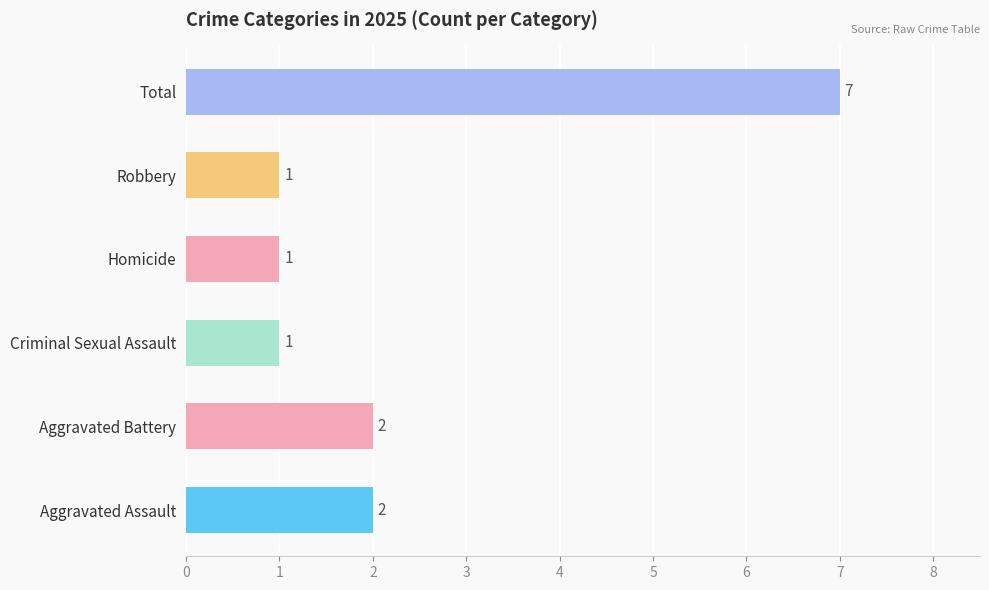

What is the sum of all values?

14